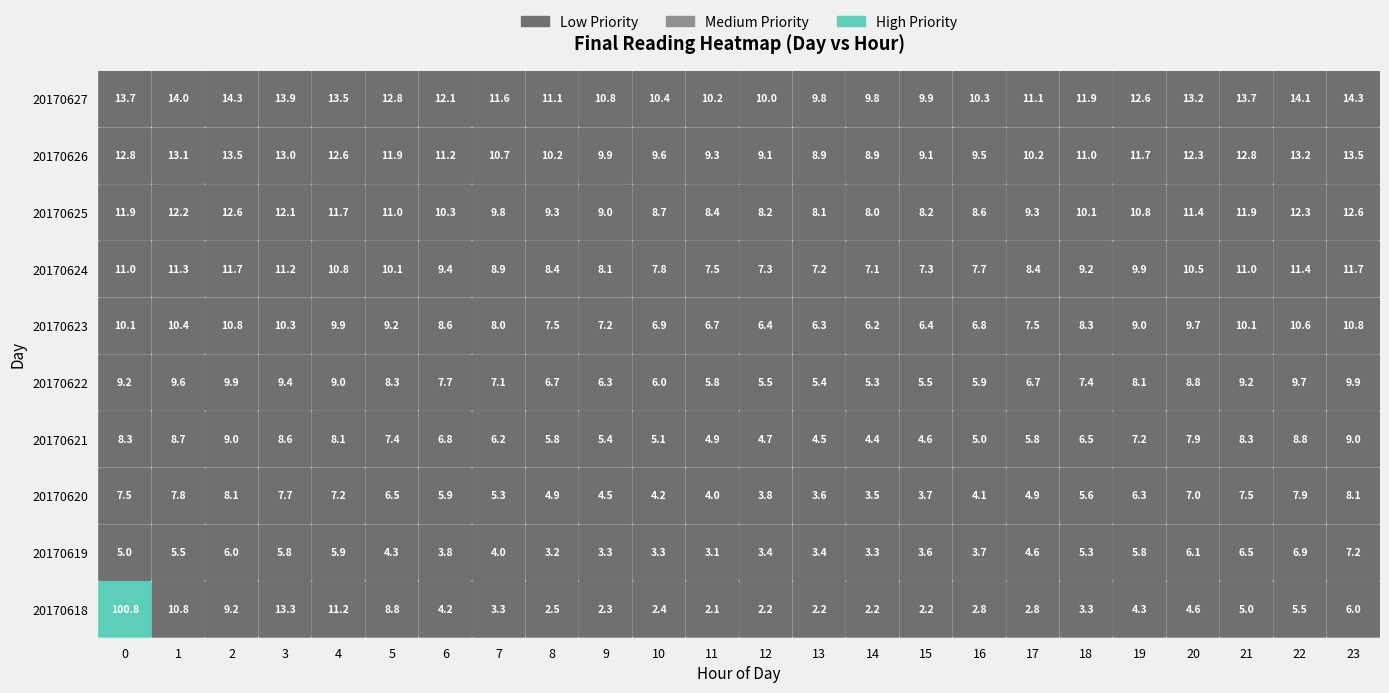

Which series changed the most between 3 and 12?

20170618